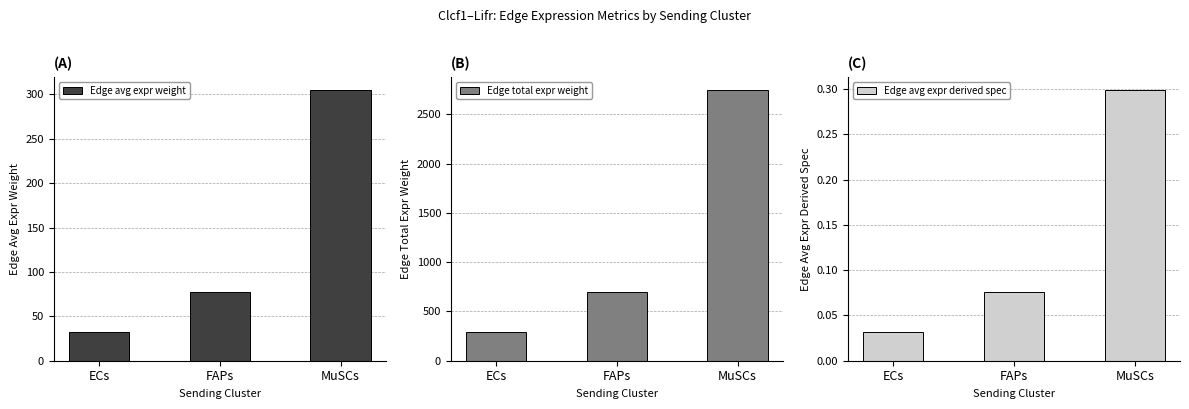

Which series has the largest total across all categories?

Edge total expr weight